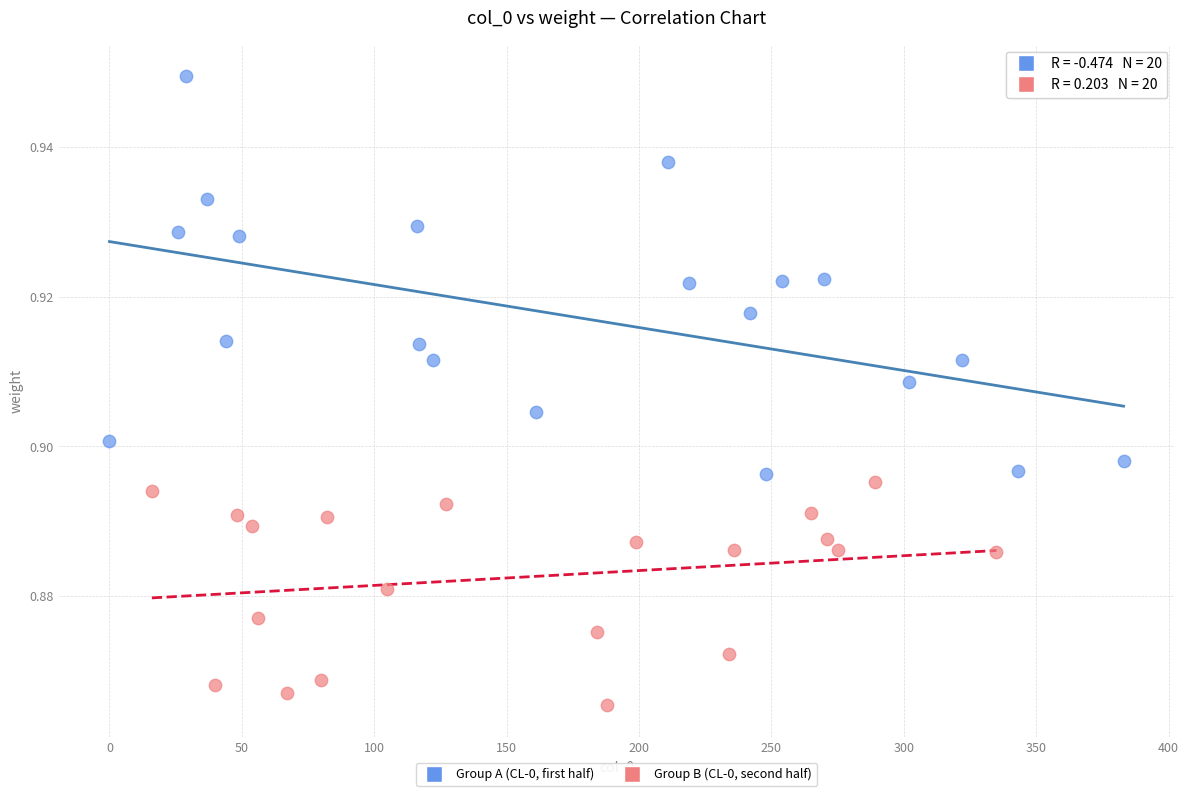

Which series reaches the minimum Y coordinate?

Group B (CL-0, second half)